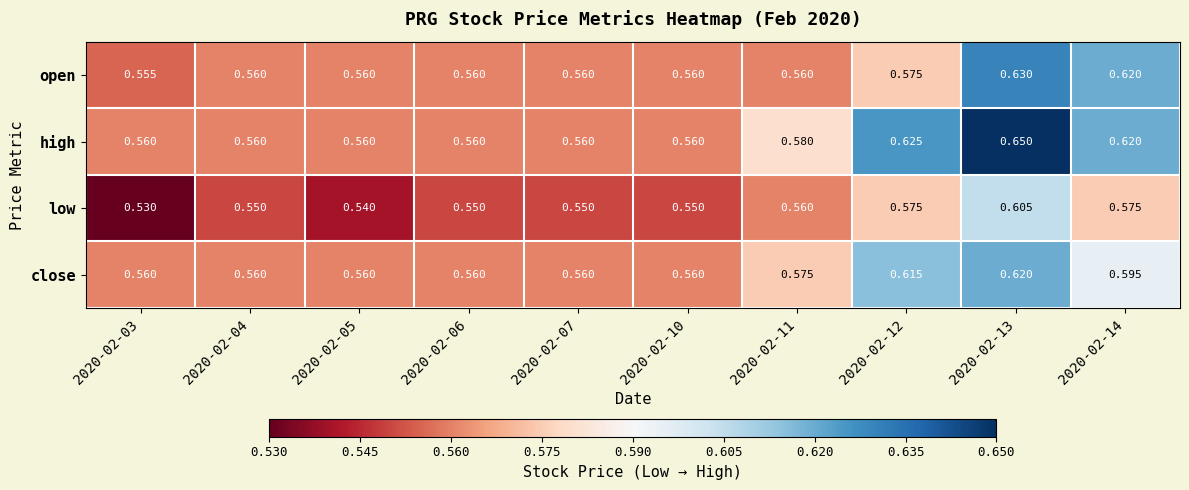

How many categories are shown in the chart?

10